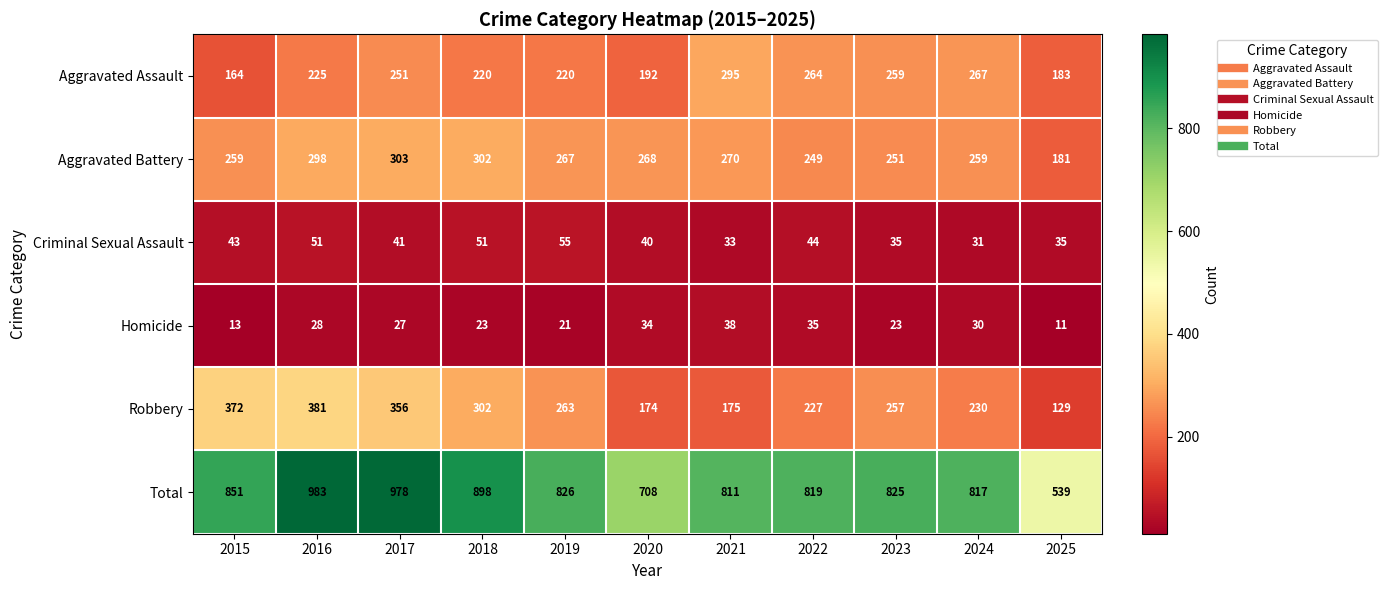

Where is Robbery nearest to the value 255?

2023